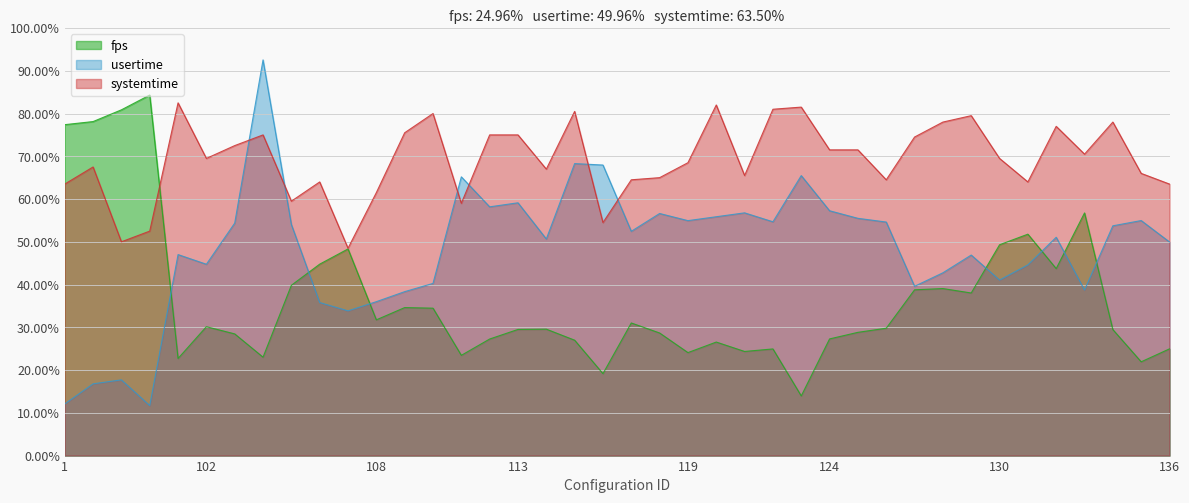

What is the value of the fps point at the 30th from the left?

0.3